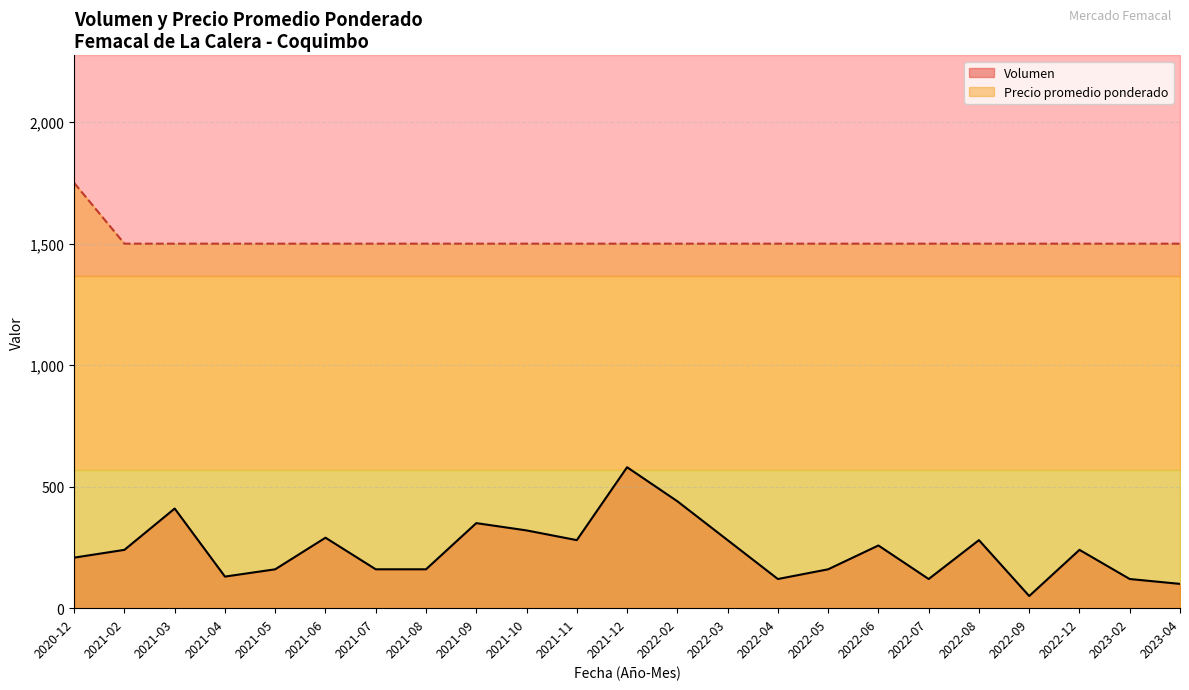

The value of Volumen at 2020-12 is 208. True or false?

True